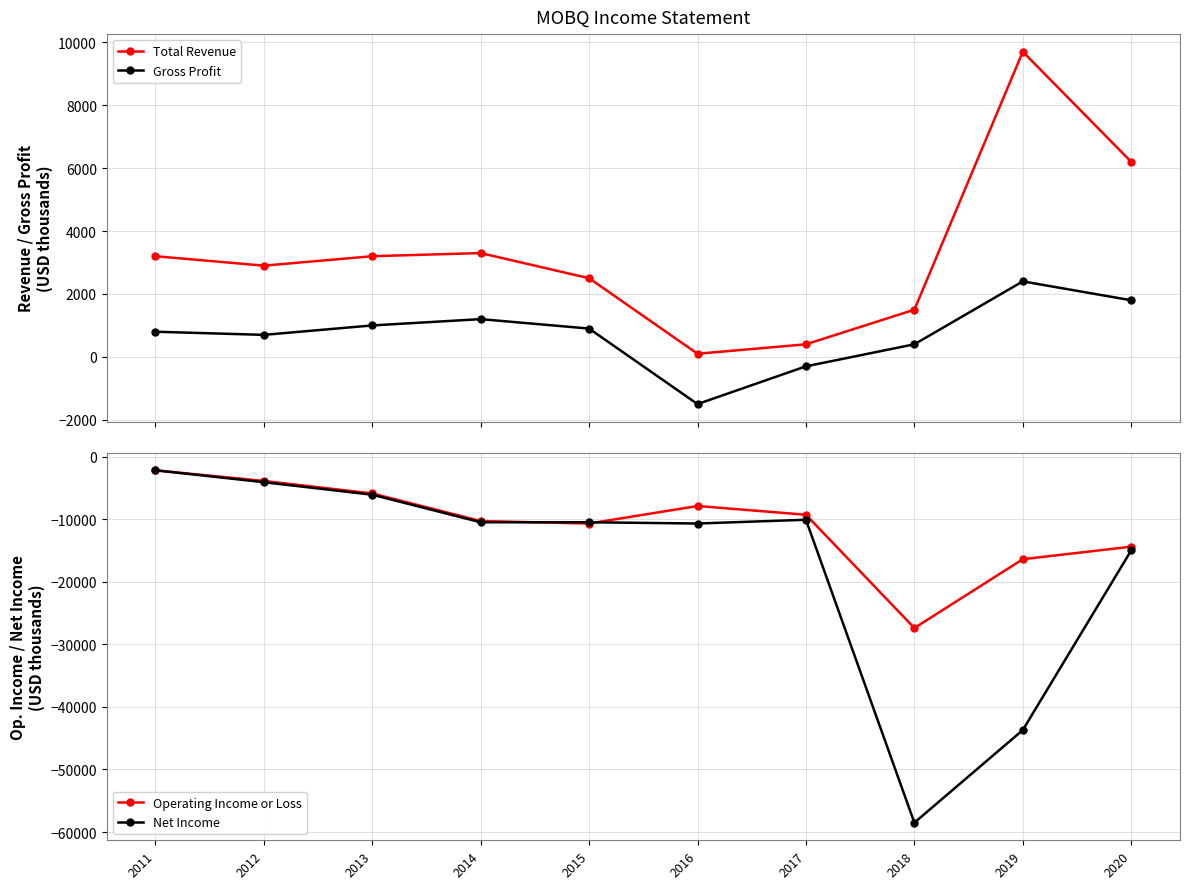

Reading left to right, list all the values displayed in this chart.

Total Revenue: 3200	2900	3200	3300	2500	100	400	1500	9700	6200
Gross Profit: 800	700	1000	1200	900	-1500	-300	400	2400	1800
Operating Income or Loss: -2200	-3900	-5900	-10300	-10700	-7900	-9300	-27400	-16400	-14400
Net Income: -2200	-4100	-6100	-10500	-10500	-10700	-10100	-58500	-43700	-15000